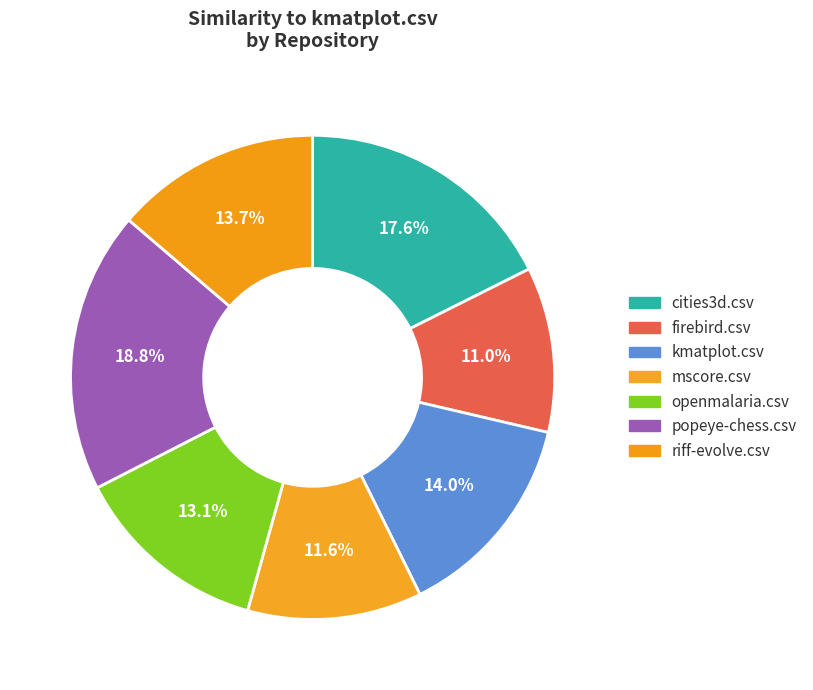

What percentage do popeye-chess.csv and firebird.csv together represent?

29.9%